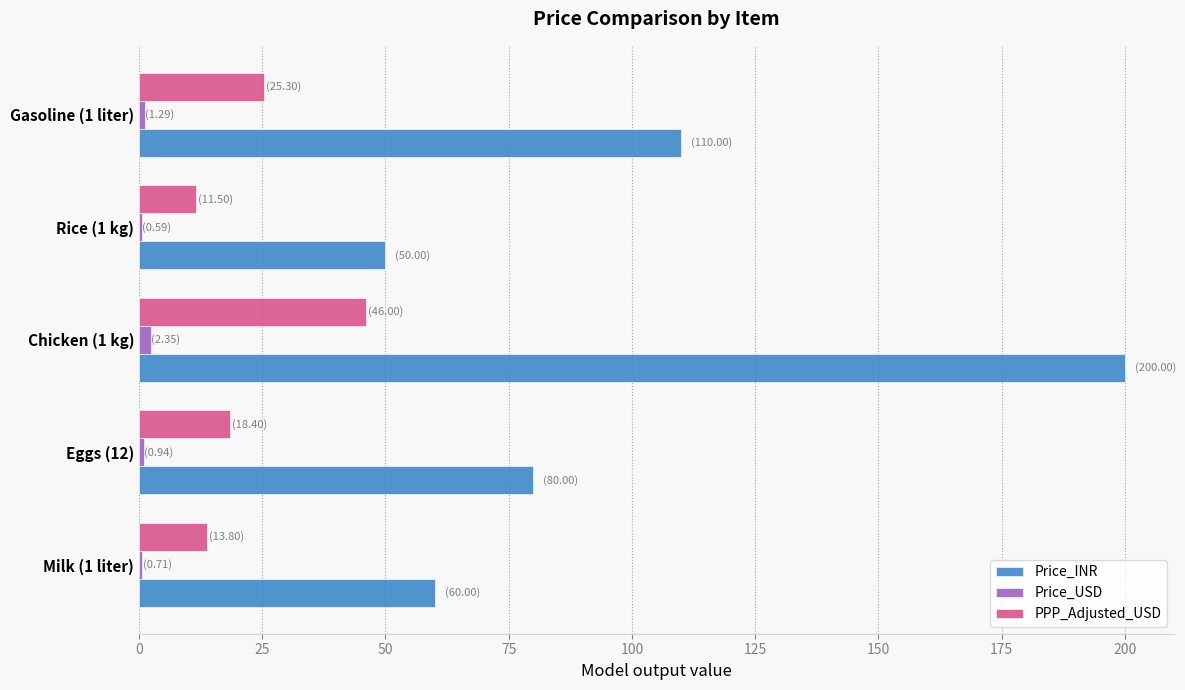

What is the greatest value displayed?

200.0